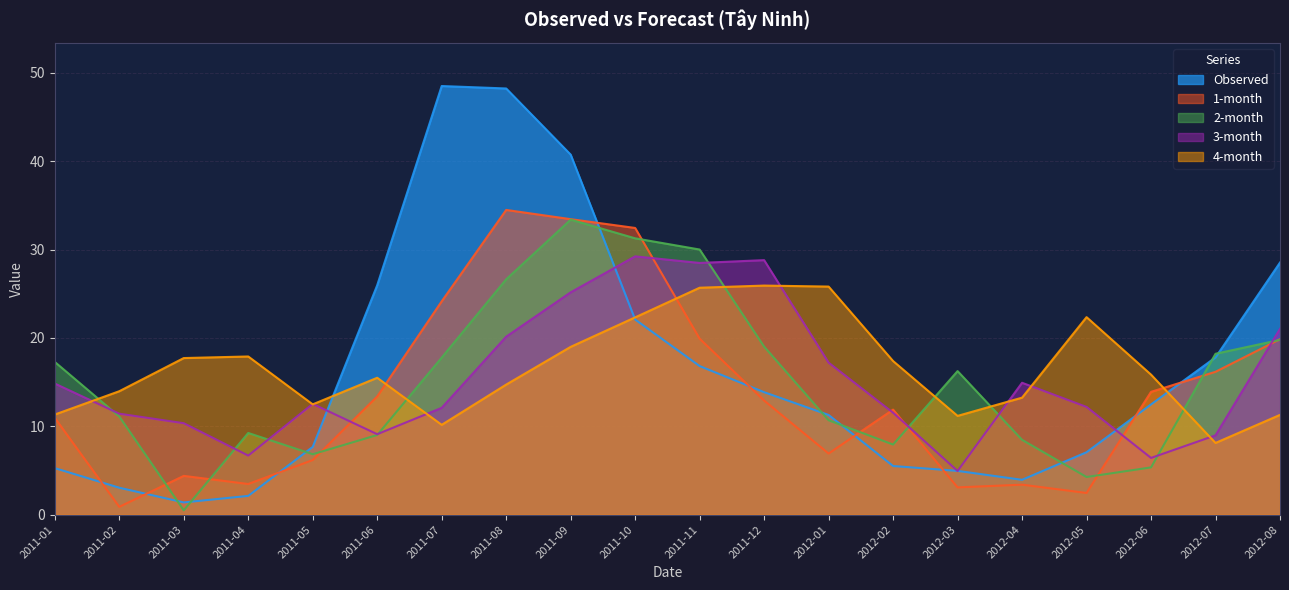

What is the approximate value of 2-month at 2011-08?

26.6